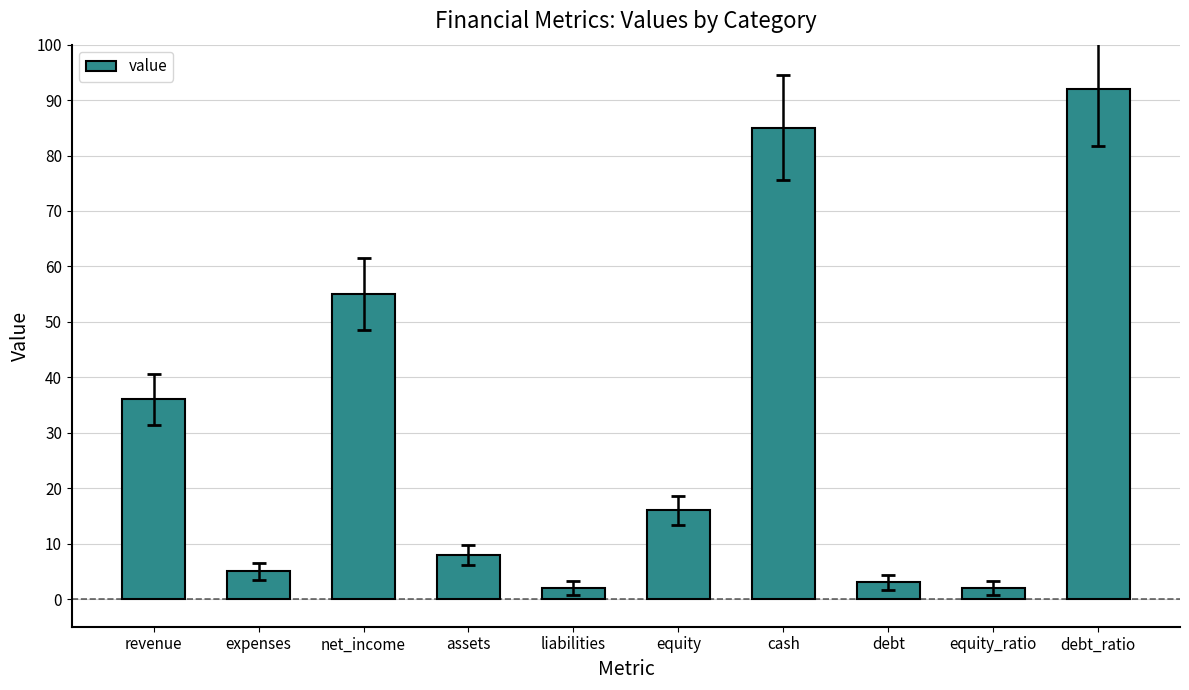

At which label does the data first exceed 16?

revenue